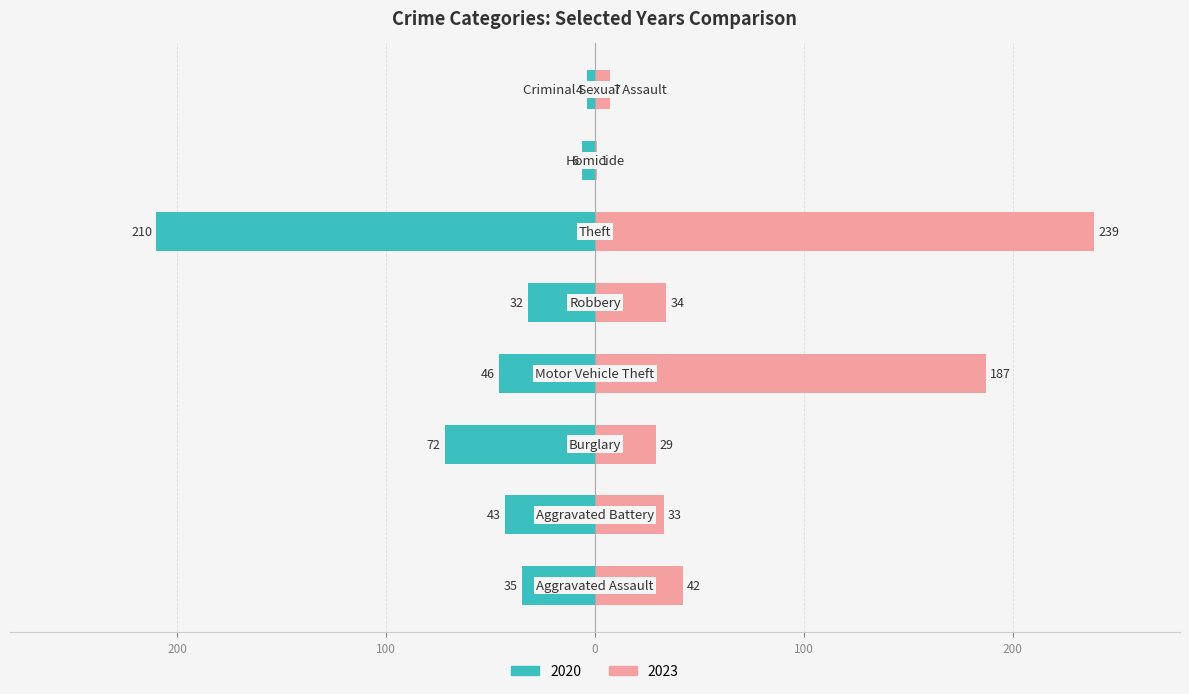

How many data points does each series have?

8